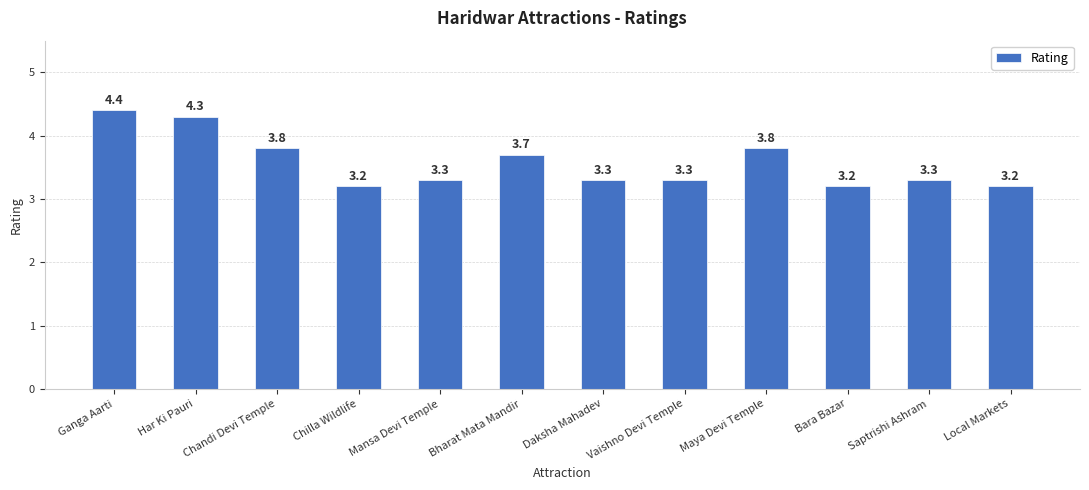

What is the change in value from Mansa Devi Temple to Local Markets?

-0.1